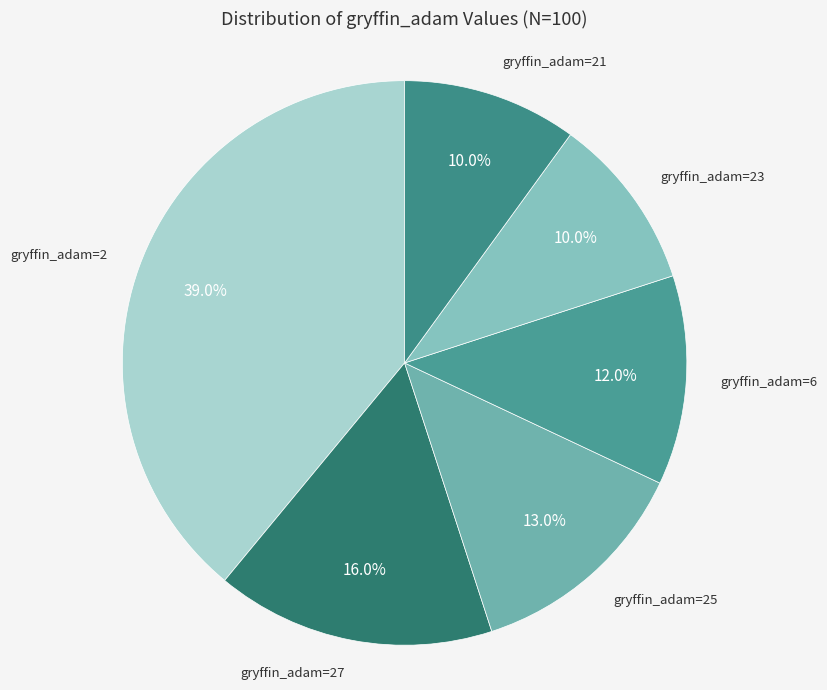

Is there a majority slice in this chart?

No